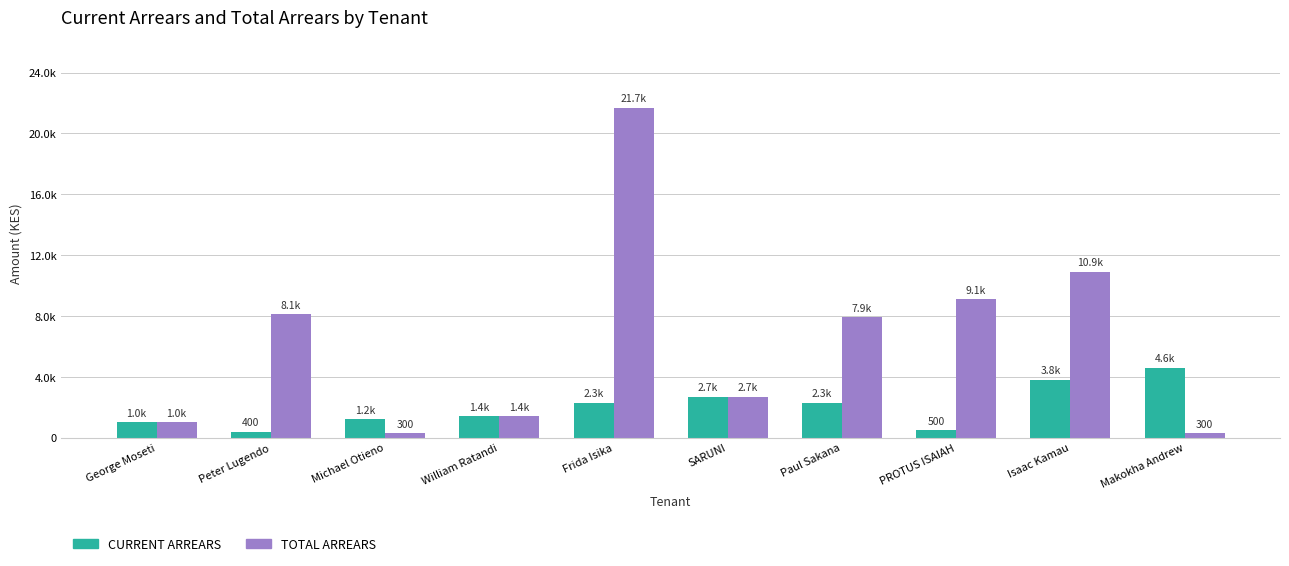

Does the chart contain any negative values?

No